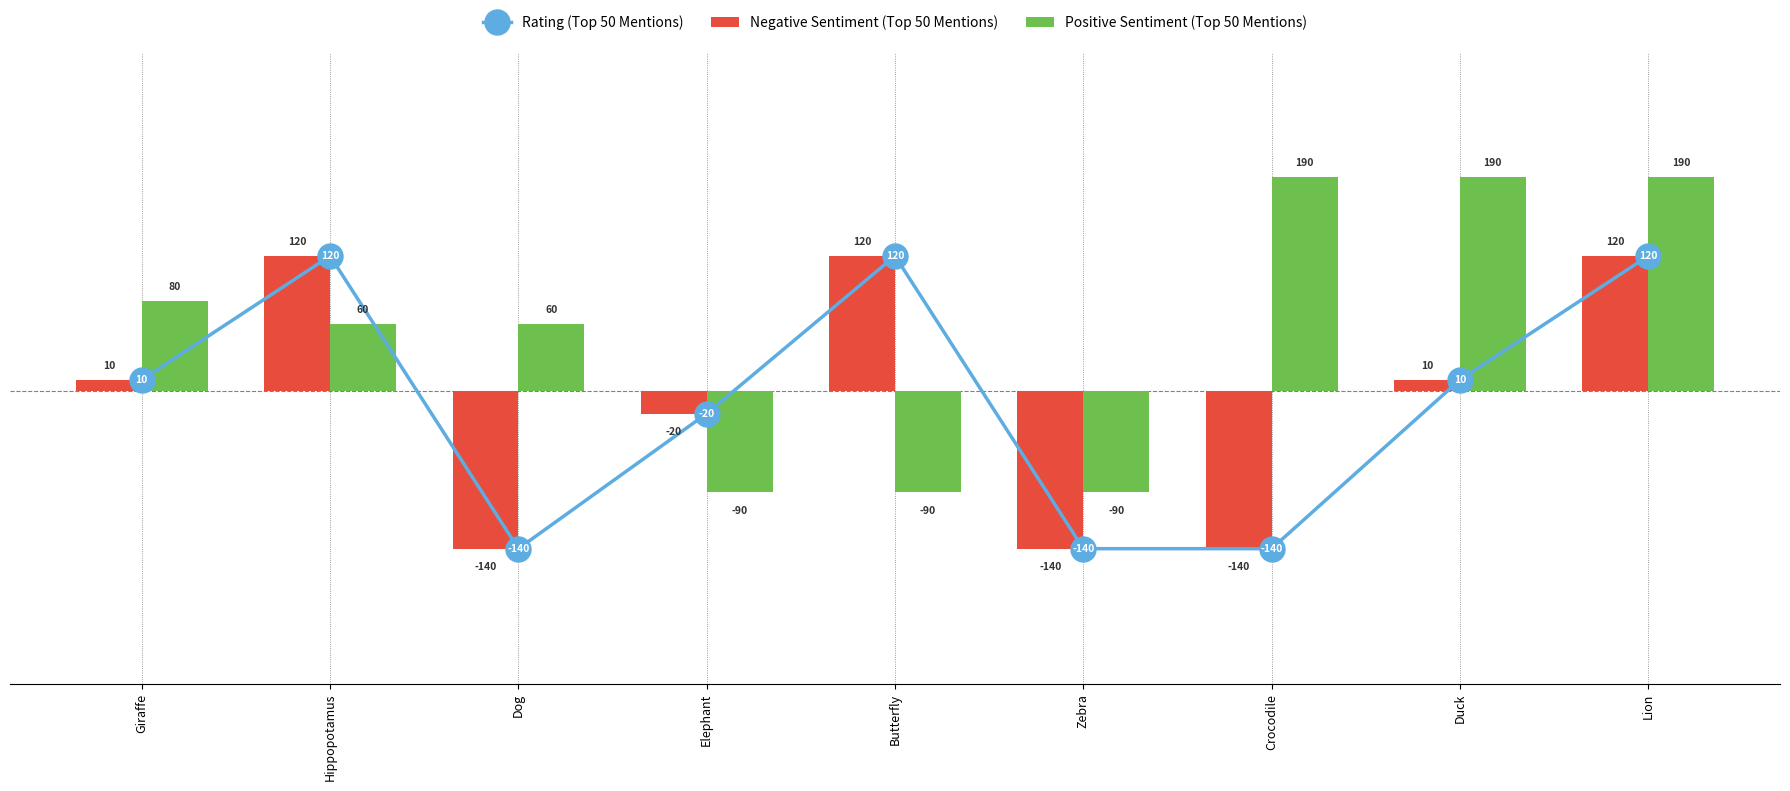

The Rating (Top 50 Mentions) series shows 75 at Lion. True or false?

False